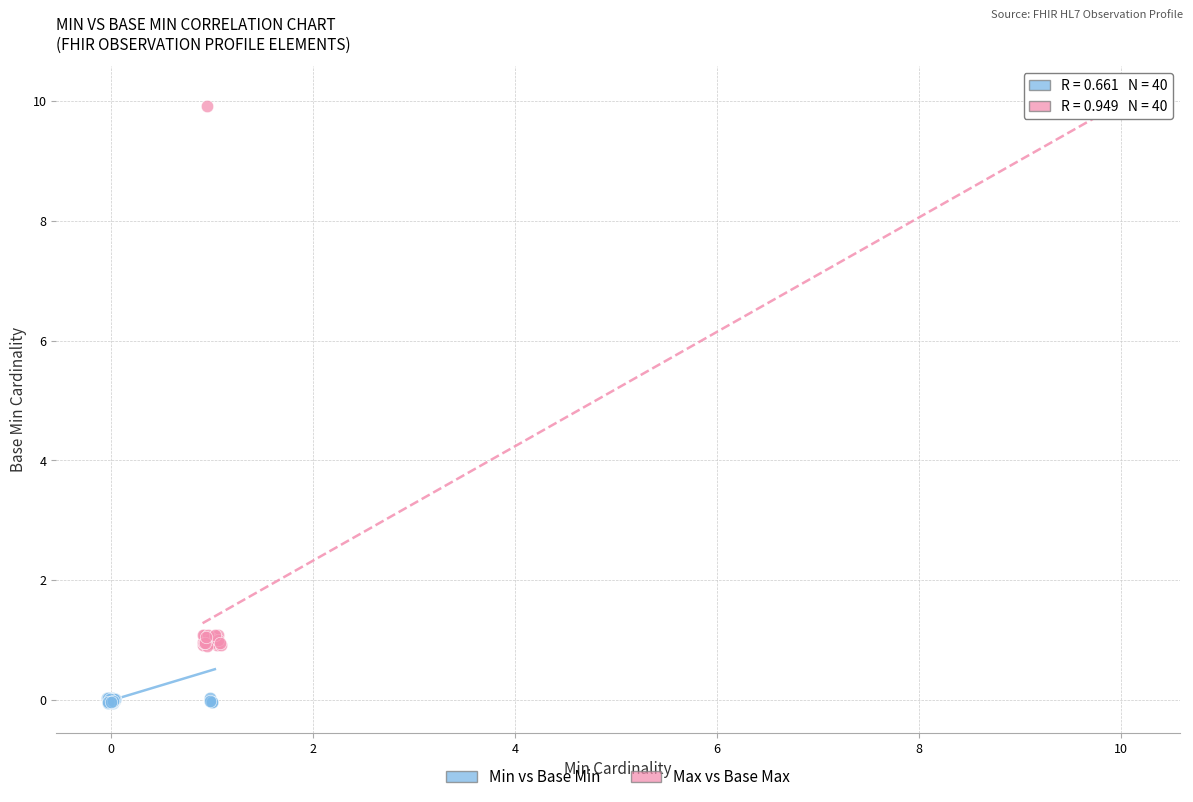

Which series has the widest spread of Y values?

Max vs Base Max